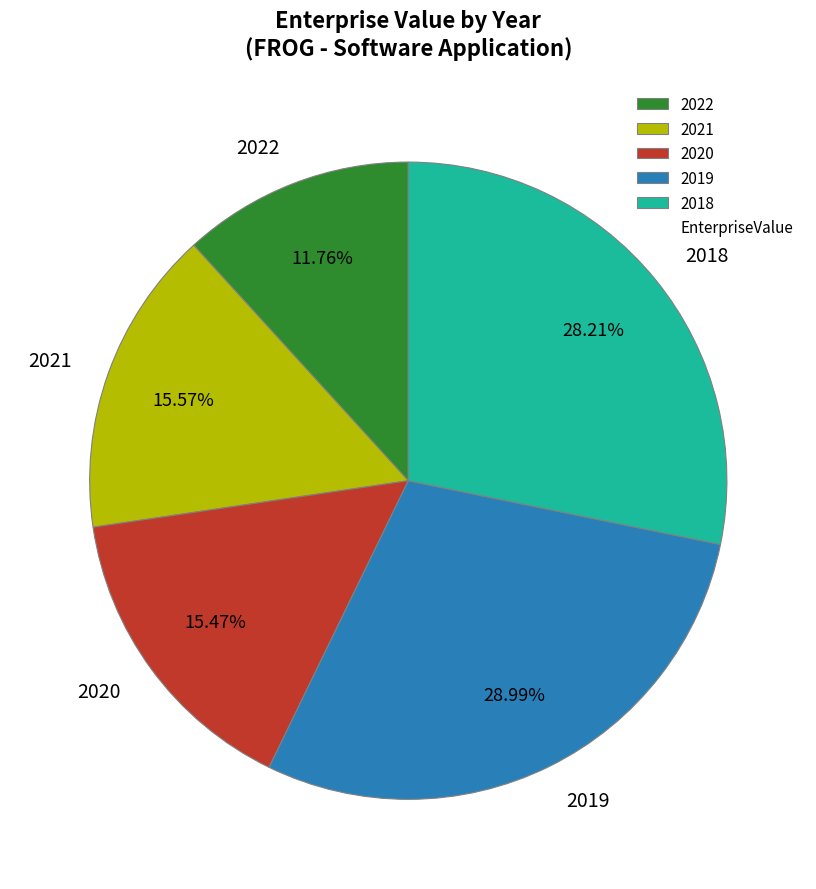

Combined, do 2018 and 2022 account for over 50%?

No